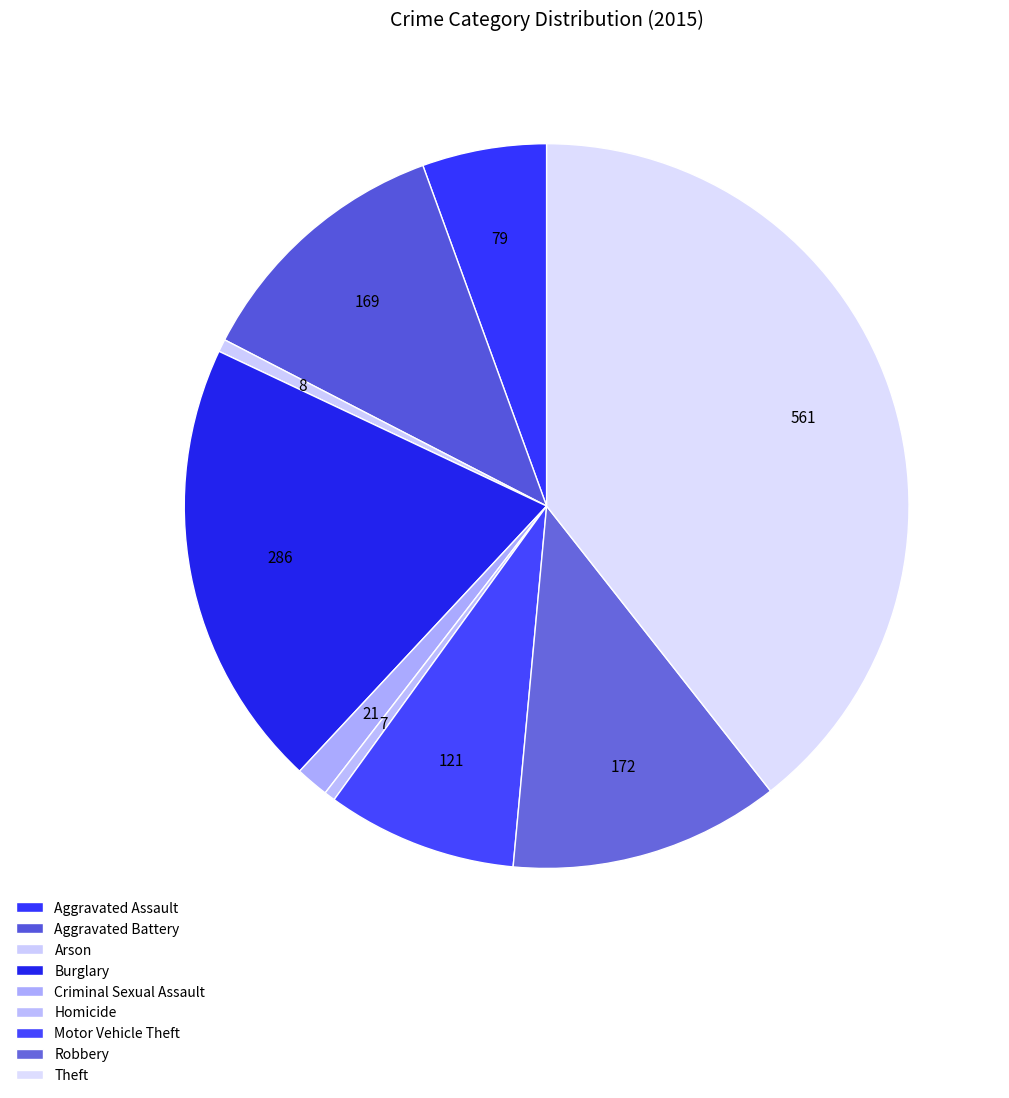

How many segments does this pie chart have?

9